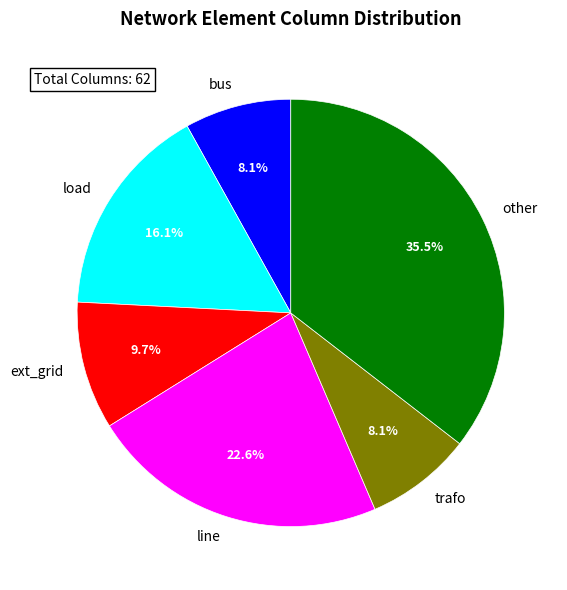

Count the number of slices in the pie.

6